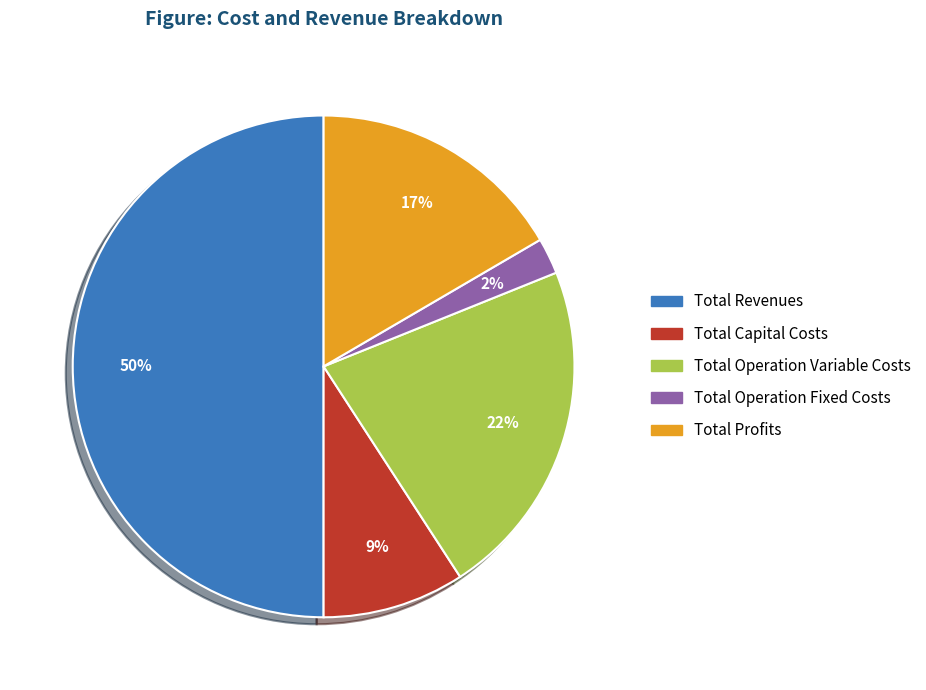

Between Total Revenues and Total Operation Variable Costs, which is larger?

Total Revenues